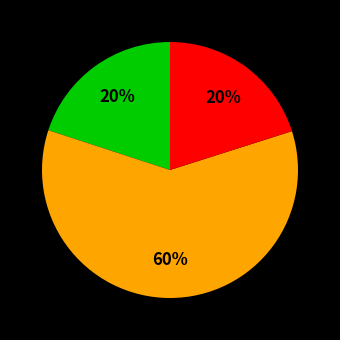

Is there any slice that represents more than half of the pie?

Yes